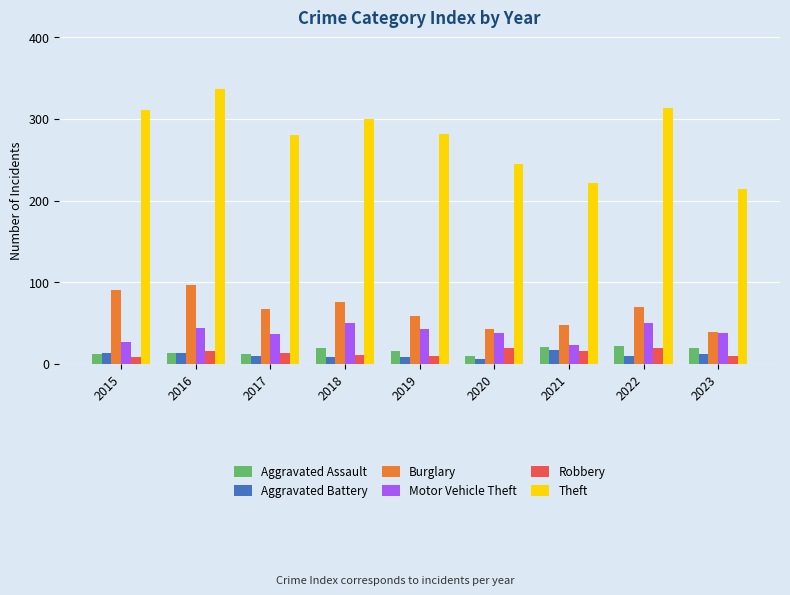

What is the value of the Aggravated Assault bar at the 2nd from the left?

13